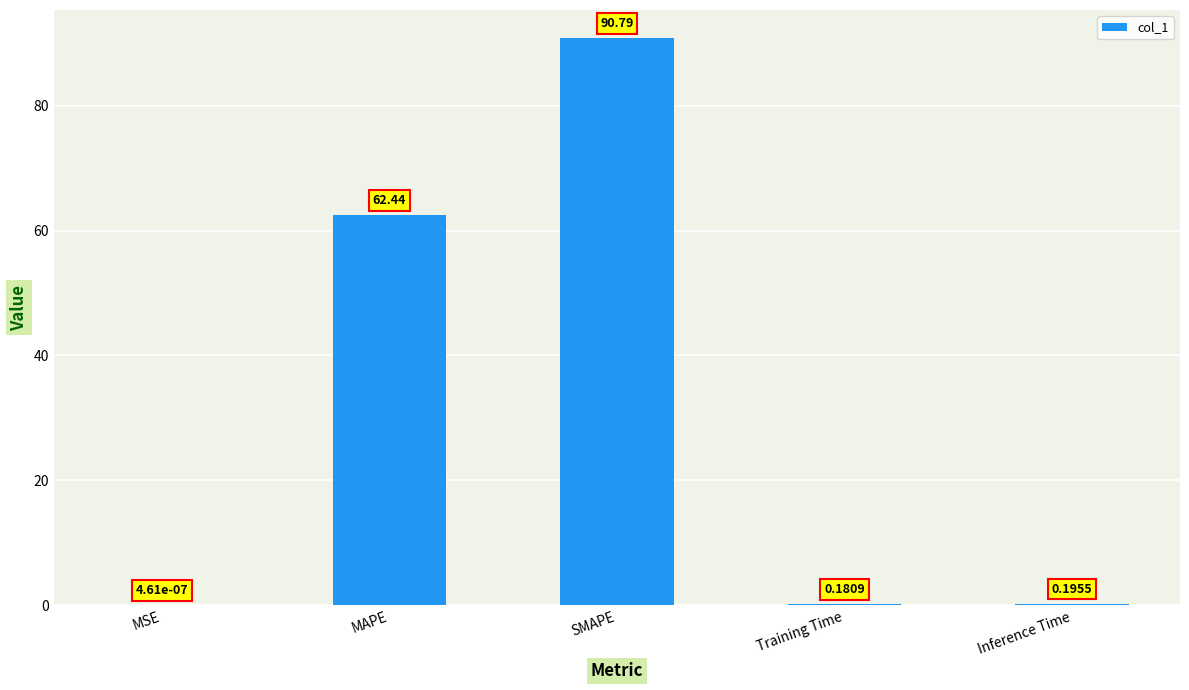

The value at SMAPE is 37.3. True or false?

False